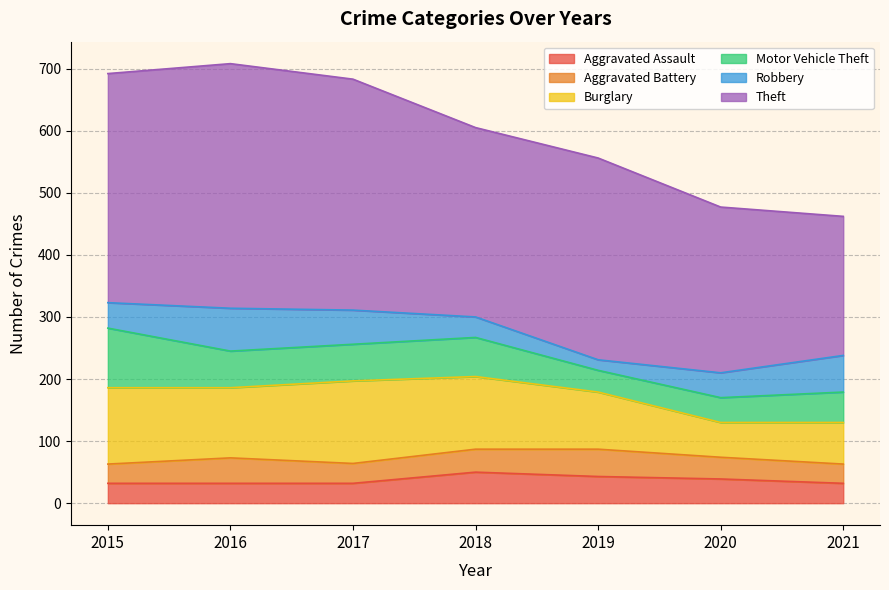

Rank the categories by Aggravated Assault value from highest to lowest.

2018, 2019, 2020, 2015, 2016, 2017, 2021